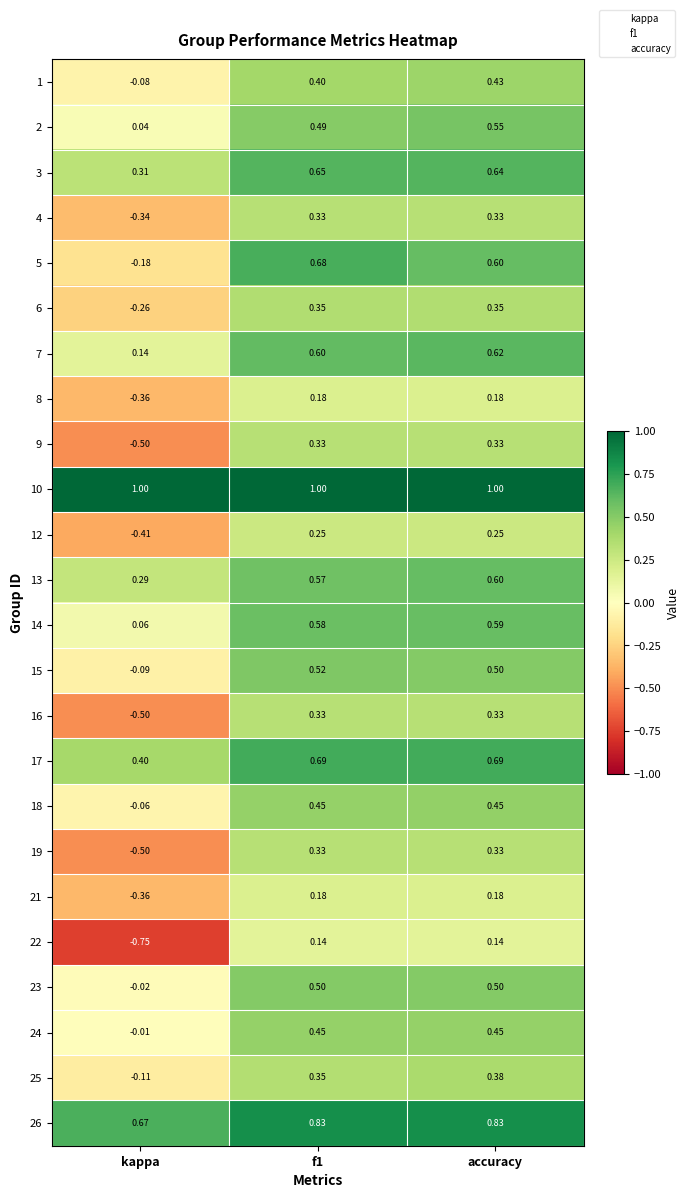

At which category is the sum across all series the highest?

accuracy